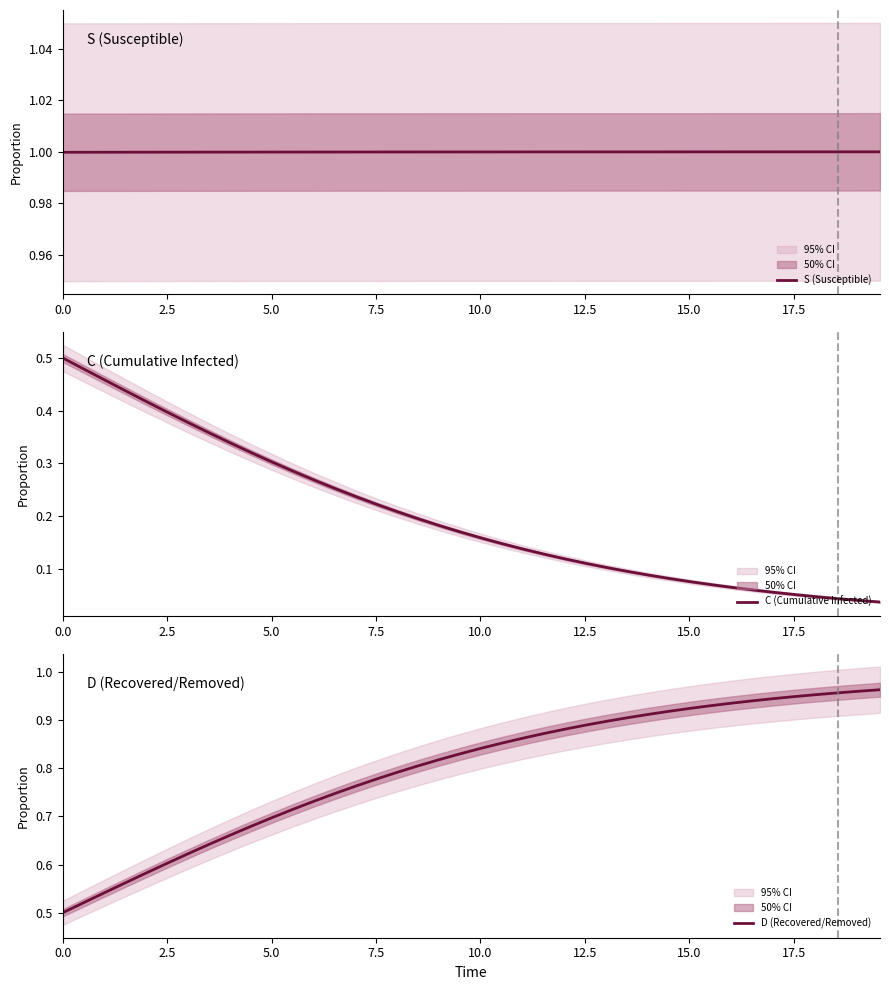

What is the minimum value for S (Susceptible)?

1.0